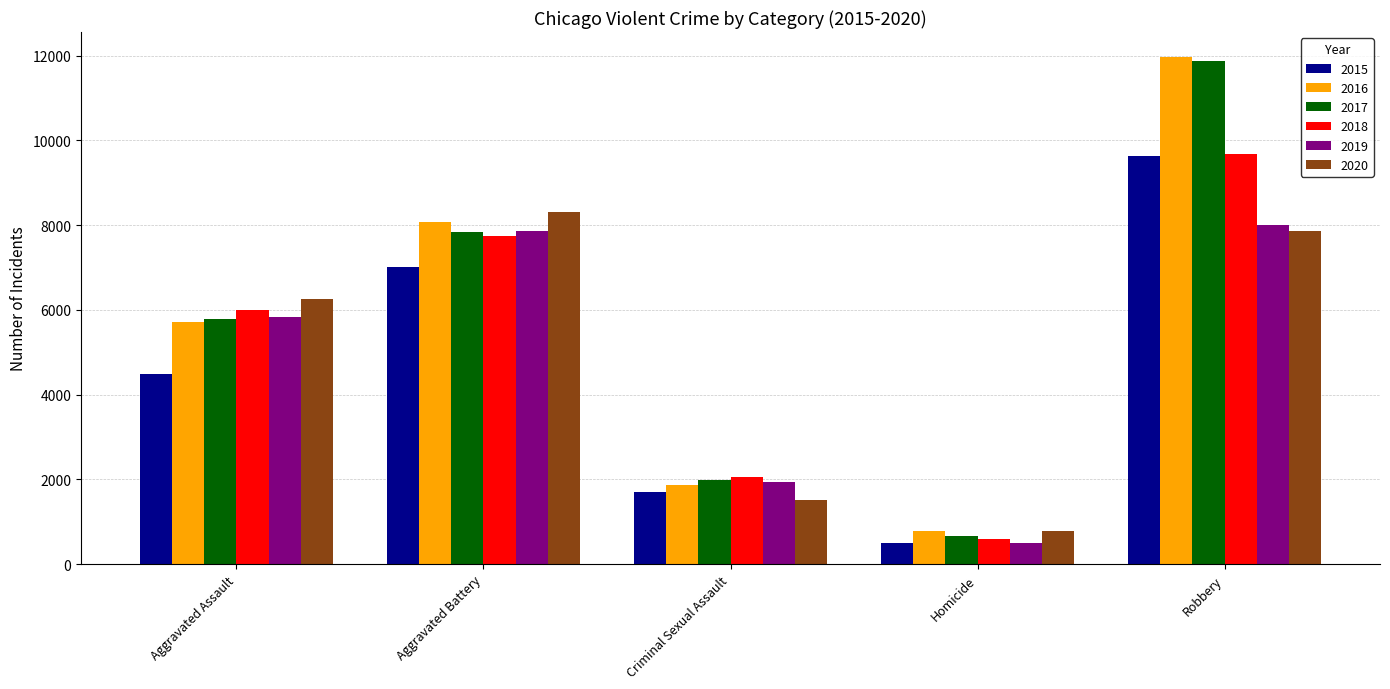

At how many categories does at least one series exceed 5179?

3